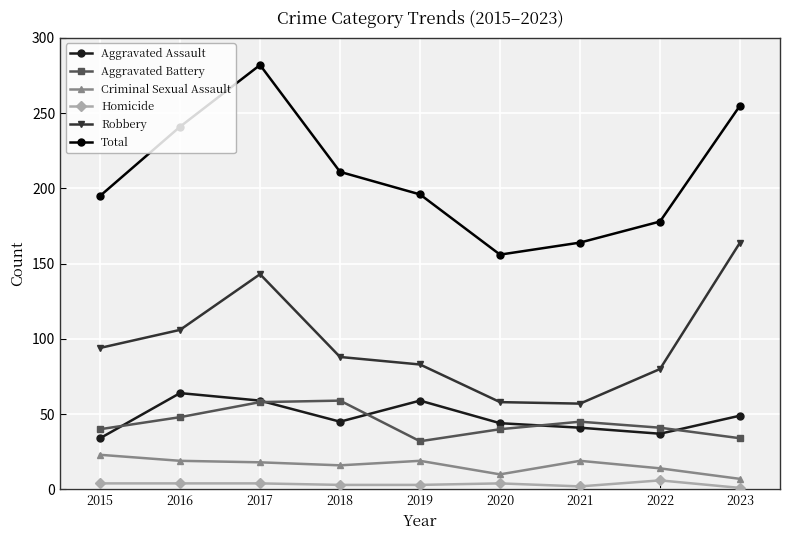

The value of Robbery at 2023 is 107. True or false?

False